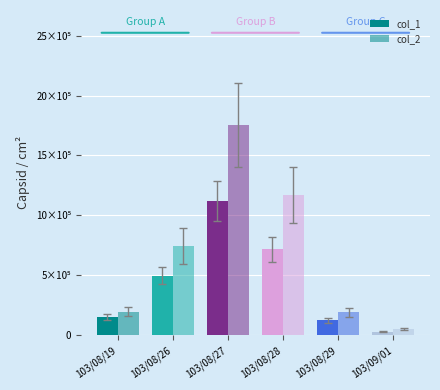

Does the chart contain stacked bars?

No